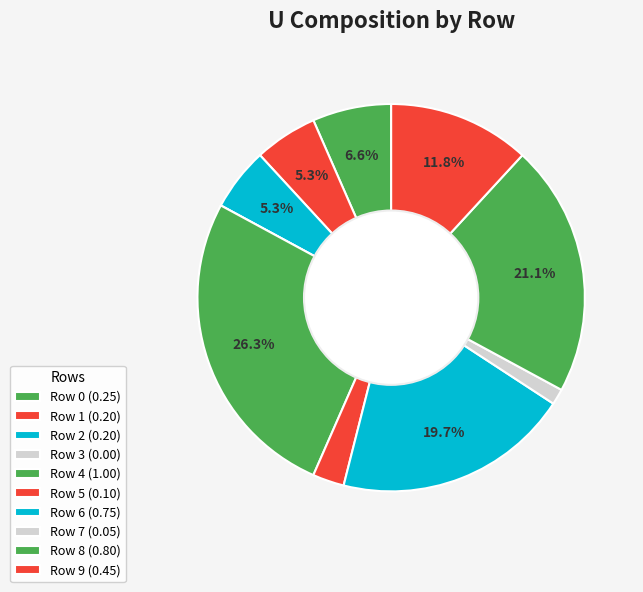

What is the largest slice in the pie chart?

Row 4